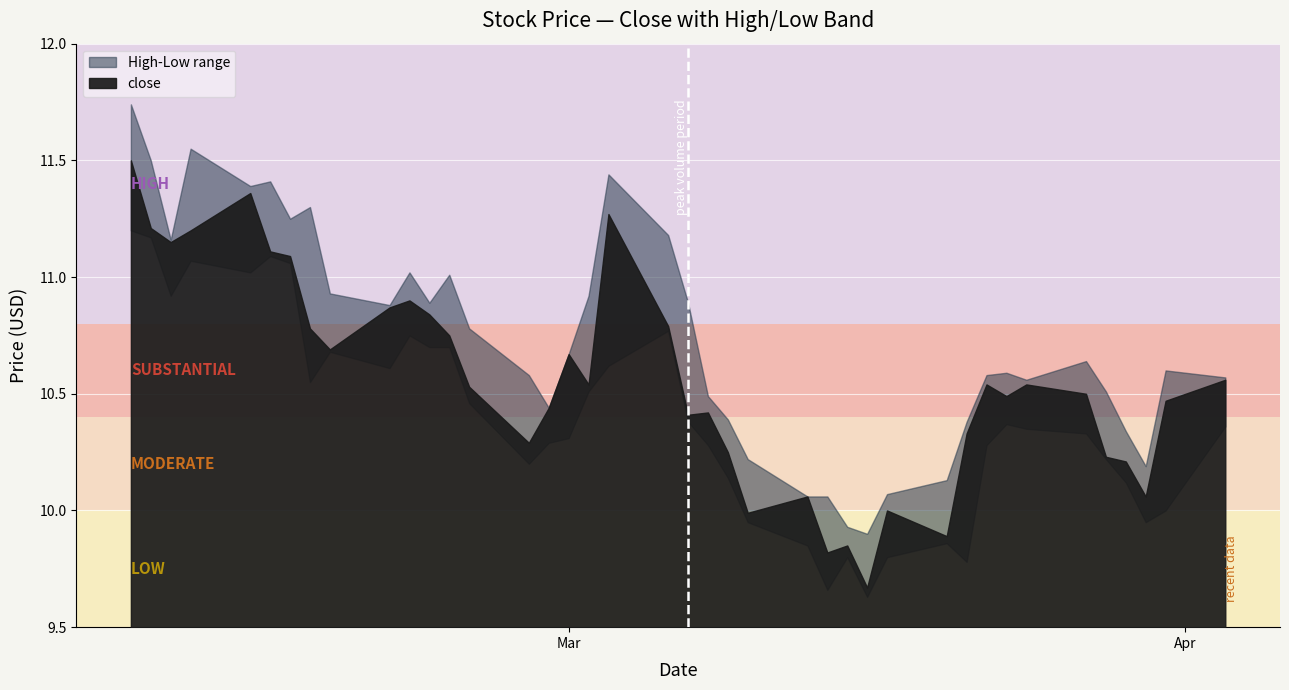

What is the difference between the values at 2 and 8?

0.5